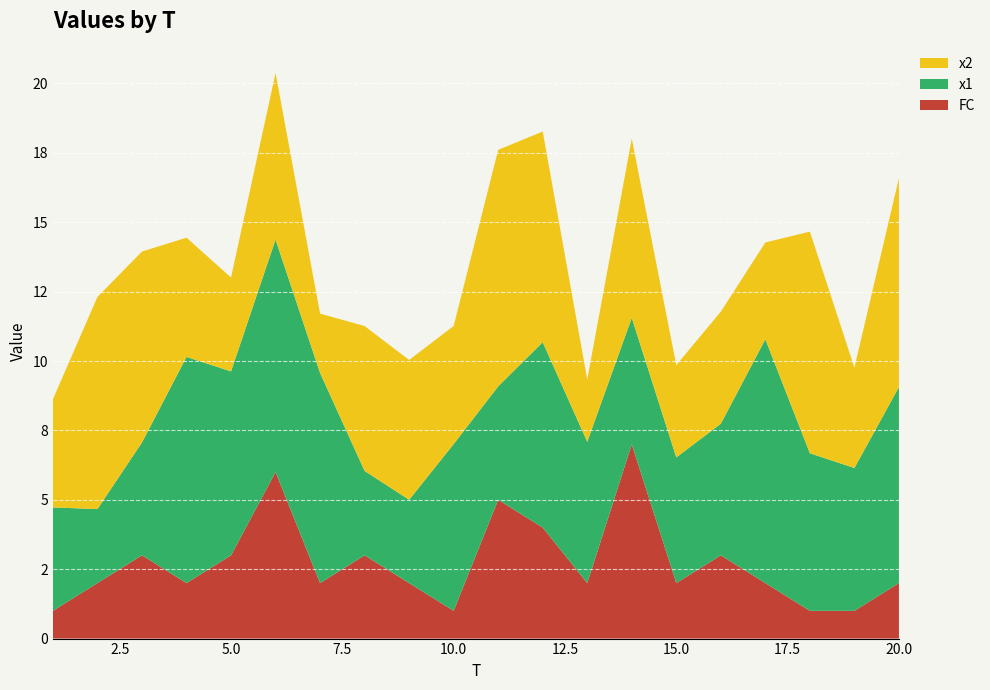

Reading left to right, list all the values displayed in this chart.

x1: 1=3.7	2=2.7	3=4.1	4=8.1	5=6.6	6=8.4	7=7.6	8=3.0	9=3.0	10=6.0	11=4.1	12=6.7	13=5.1	14=4.6	15=4.5	16=4.7	17=8.8	18=5.7	19=5.1	20=7.1
x2: 1=3.9	2=7.6	3=6.9	4=4.3	5=3.4	6=6.0	7=2.1	8=5.2	9=5.0	10=4.3	11=8.5	12=7.6	13=2.2	14=6.5	15=3.3	16=4.0	17=3.5	18=8.0	19=3.6	20=7.5
FC: 1=1.0	2=2.0	3=3.0	4=2.0	5=3.0	6=6.0	7=2.0	8=3.0	9=2.0	10=1.0	11=5.0	12=4.0	13=2.0	14=7.0	15=2.0	16=3.0	17=2.0	18=1.0	19=1.0	20=2.0